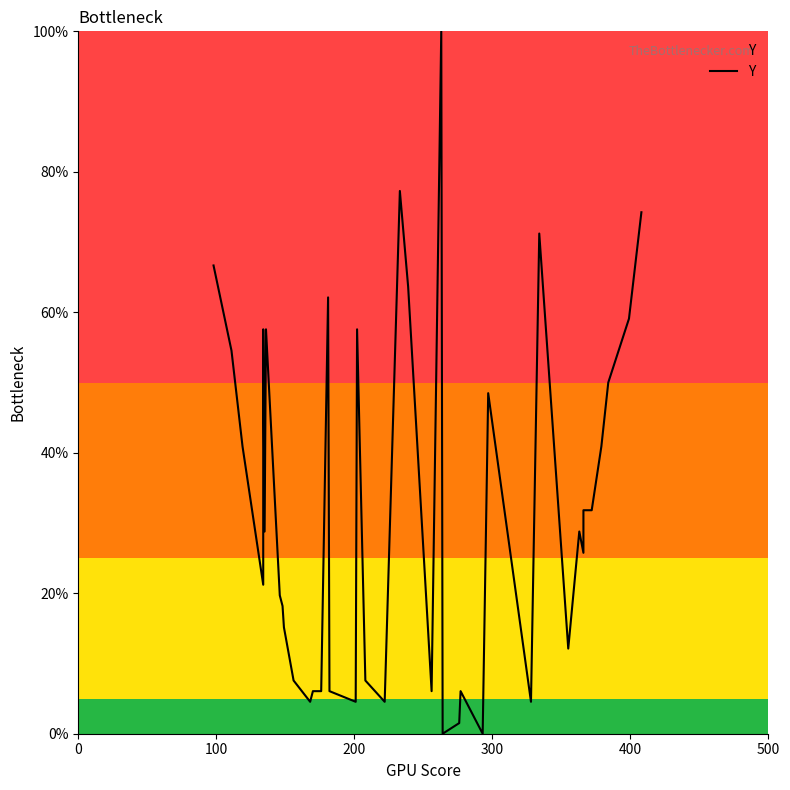

What position from the right is 13?

27